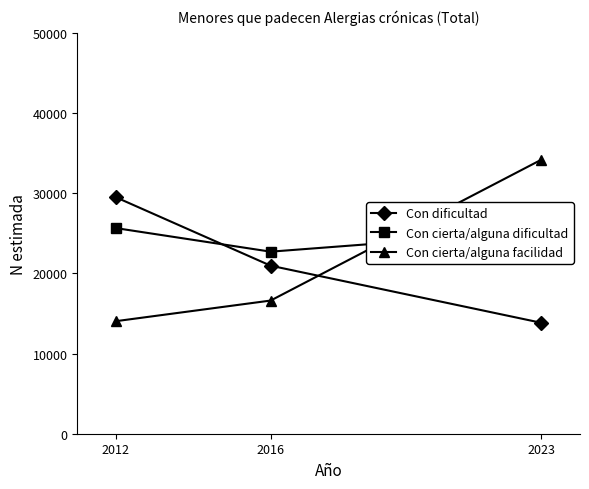

The value of Con cierta/alguna dificultad at 2016 is 5273. True or false?

False